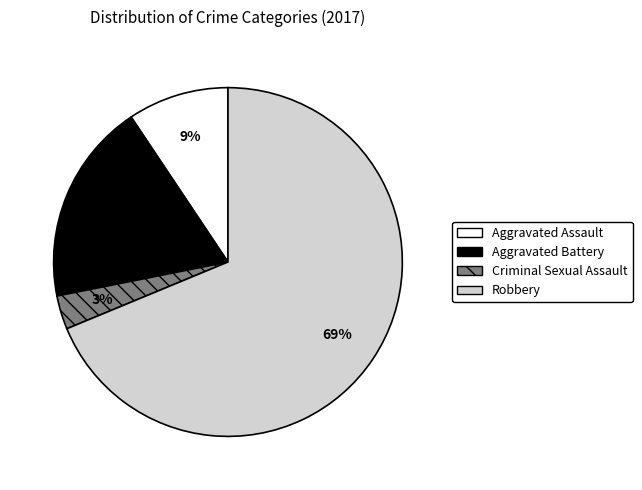

What percentage is the Aggravated Battery slice, to the nearest percent?

19%